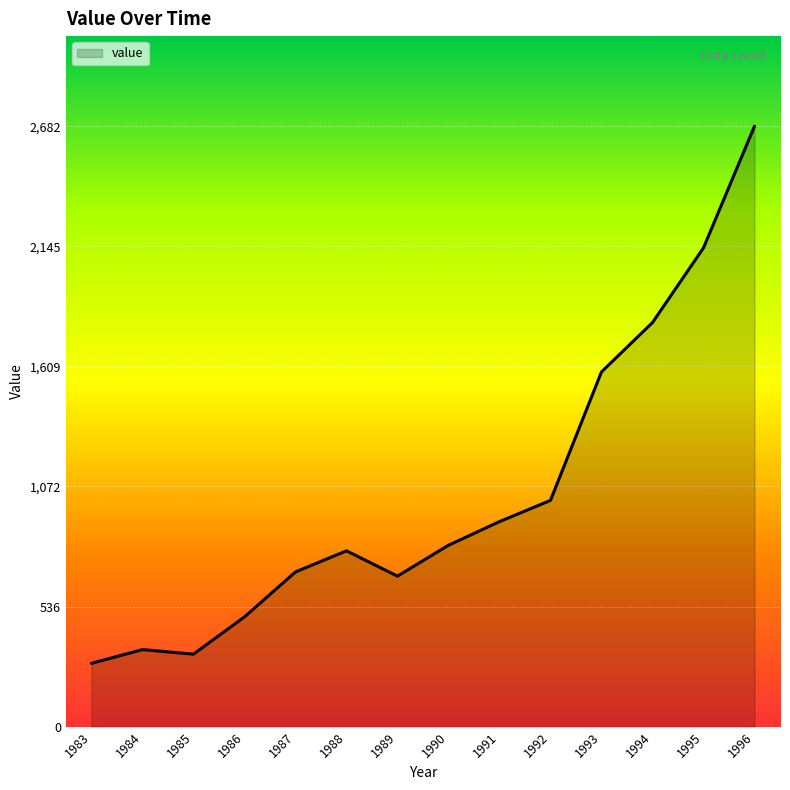

What is the minimum value shown in the chart?

283.0